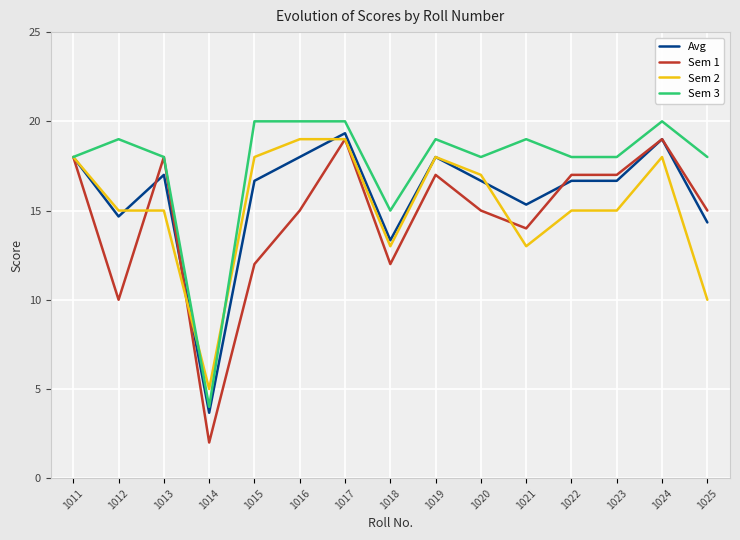

True or false: Avg has a value of 17.0 at 1013.

True